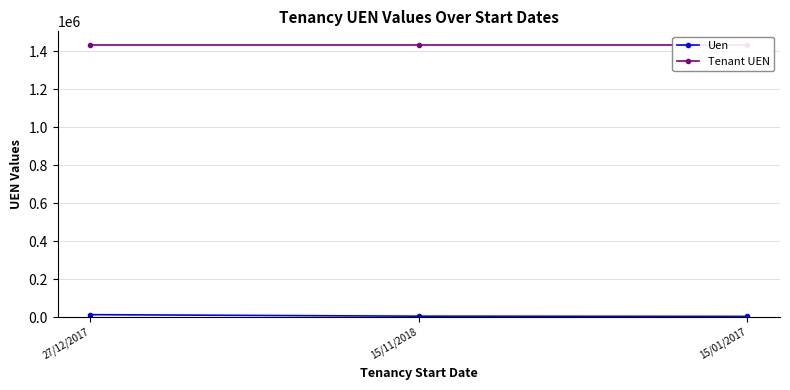

Which series changed the most between 27/12/2017 and 15/01/2017?

Uen